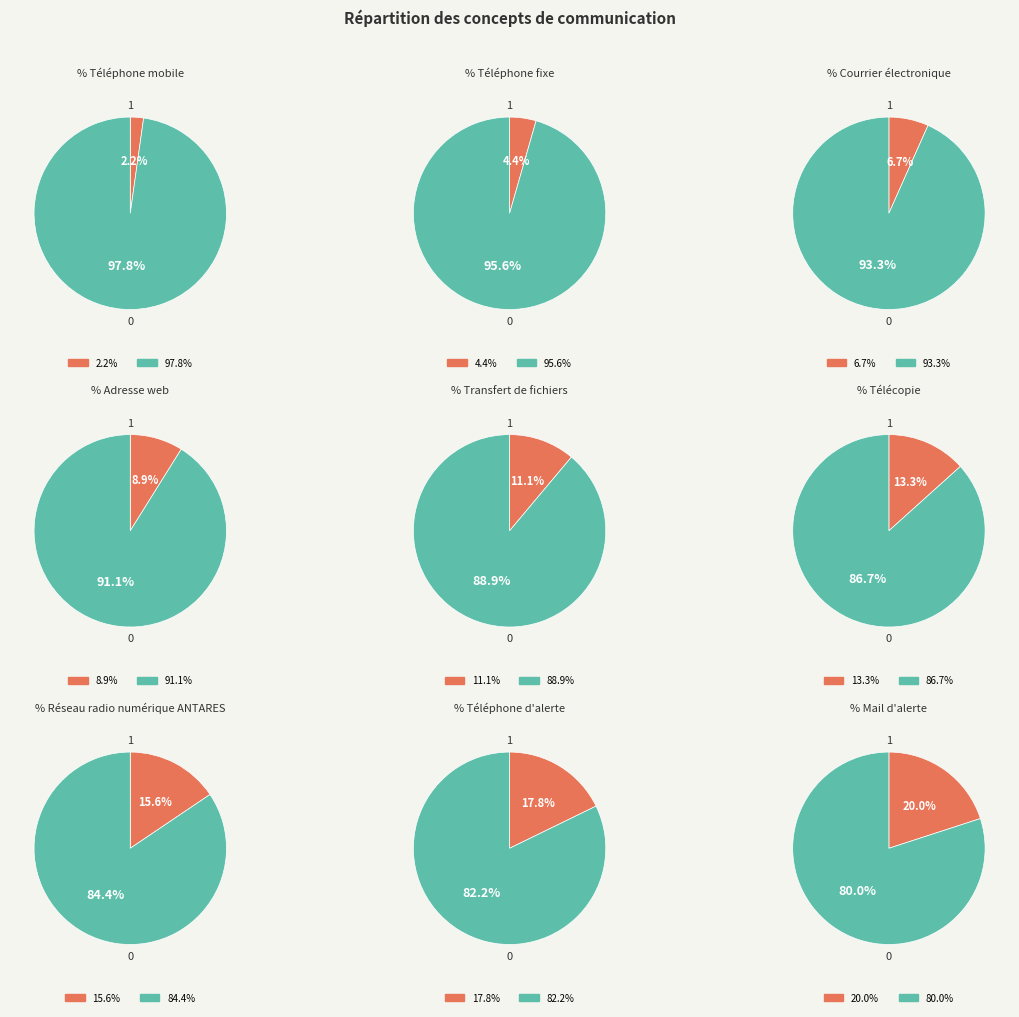

Does Mail d'alerte represent more than half of the total?

No